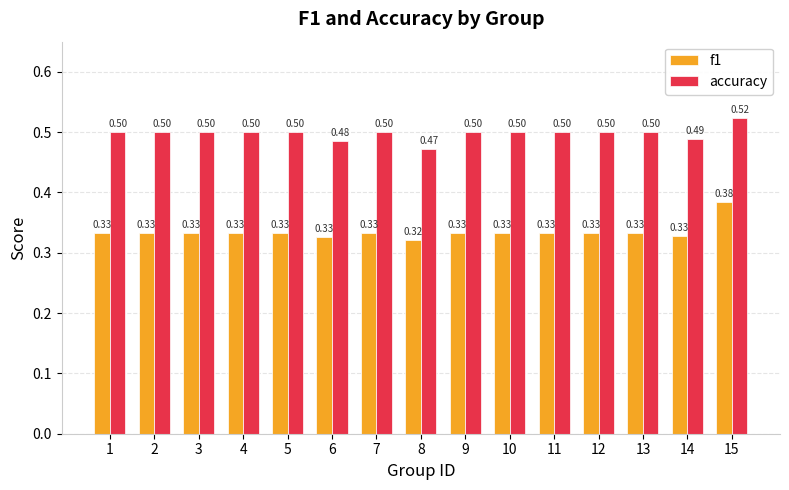

Rank the series at 14 from highest to lowest value.

accuracy, f1